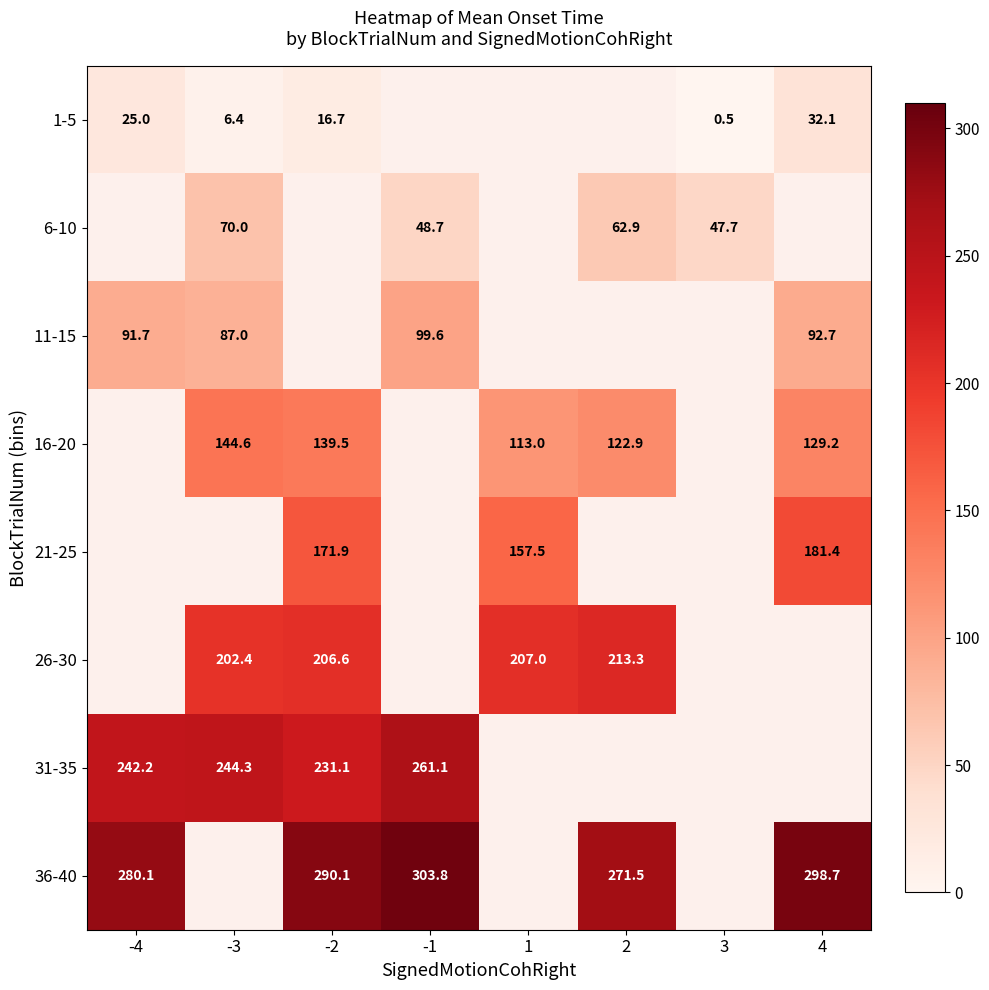

Which has a higher value, 3 or -3?

-3